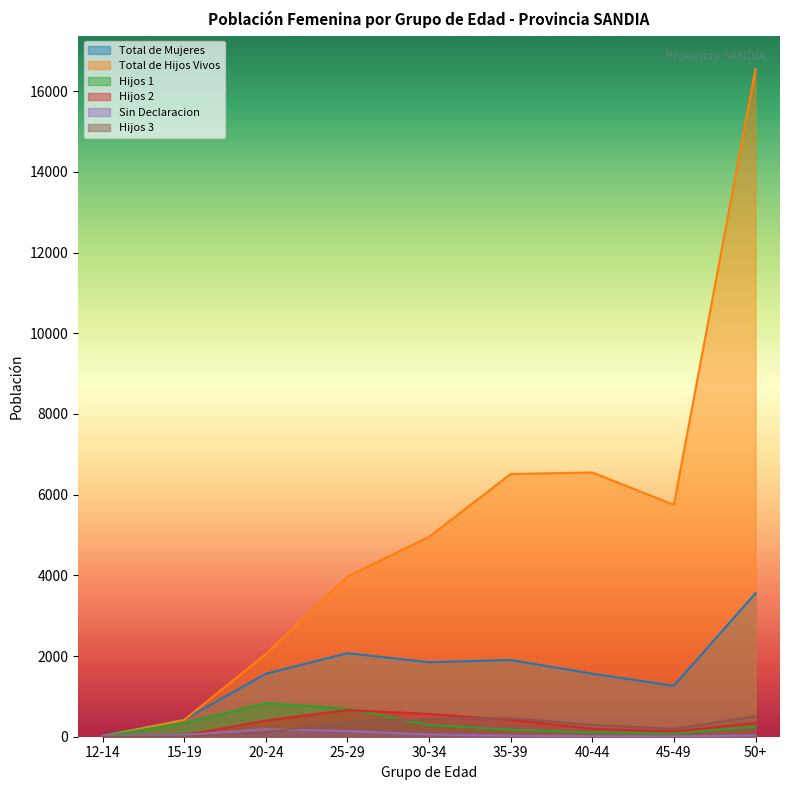

Which series changed the most between 30-34 and 35-39?

Total de Hijos Vivos